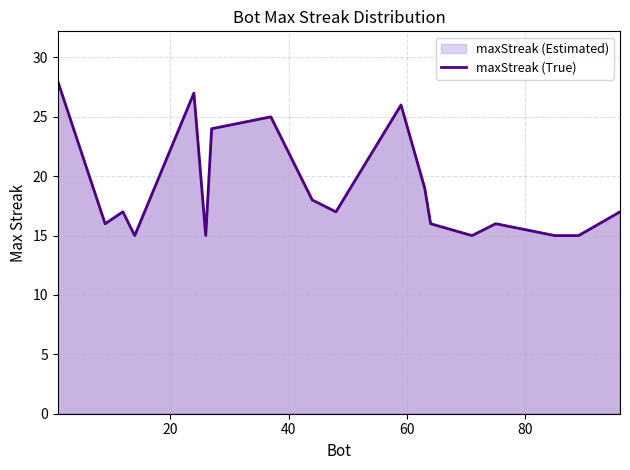

What is the average value?

19